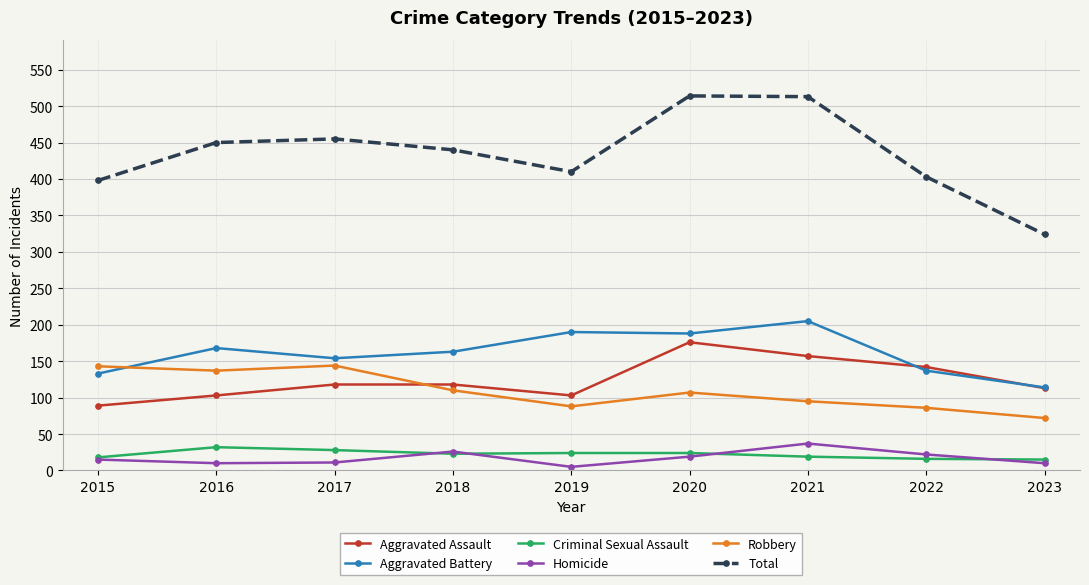

The value of Total at 2022 is 241. True or false?

False